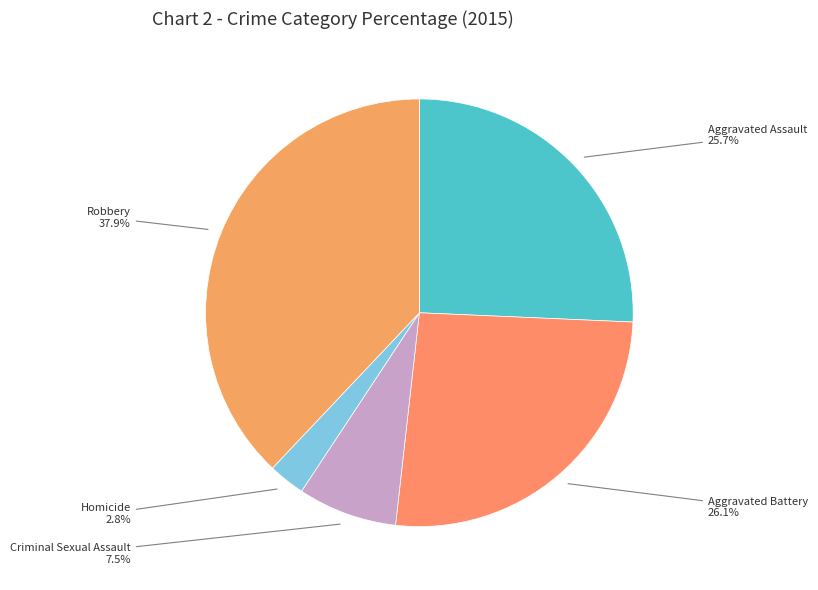

How many segments does this pie chart have?

5